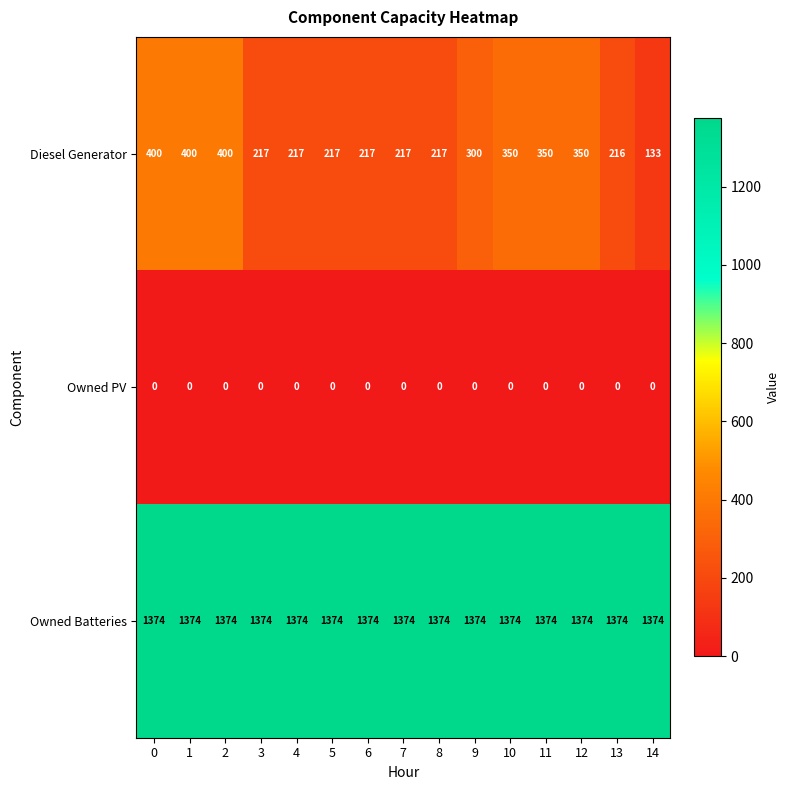

True or false: Owned PV has a value of 0 at 12.

True